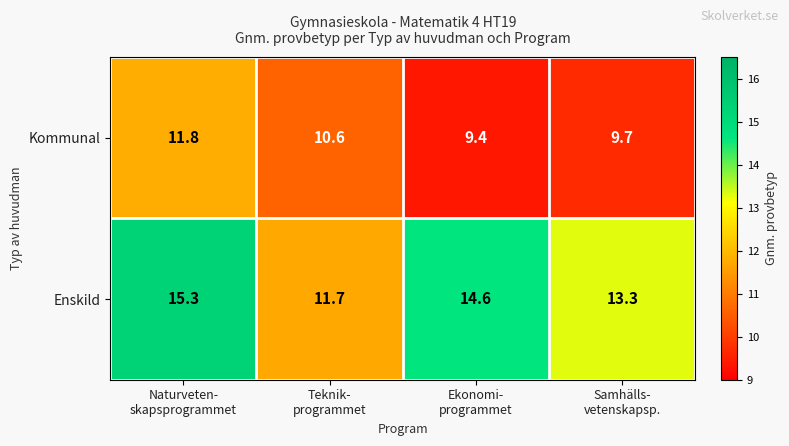

At how many categories does at least one series exceed 12?

3